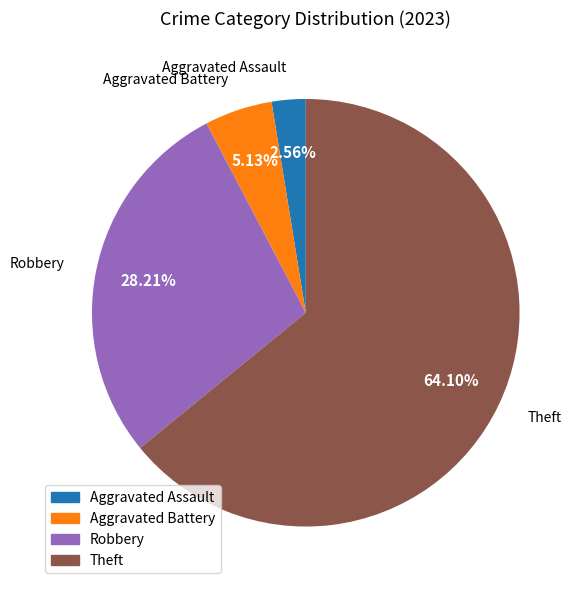

Is there any slice that represents more than half of the pie?

Yes